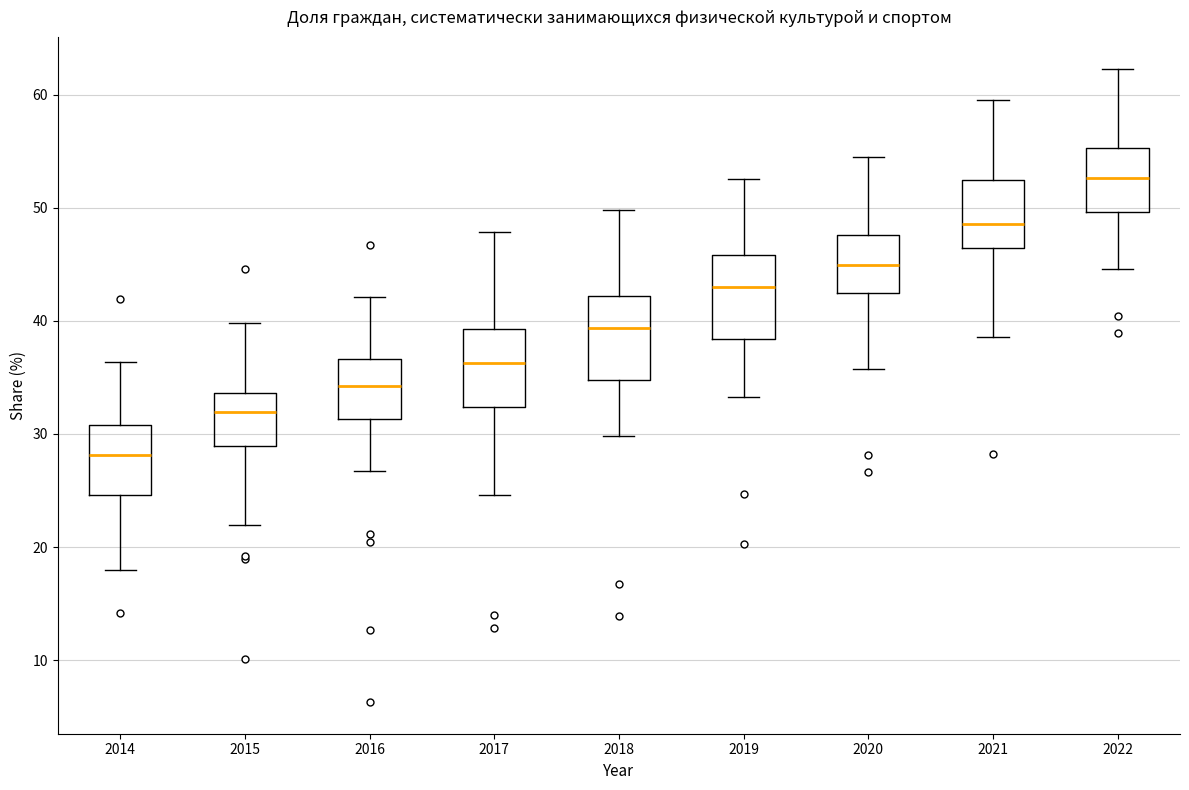

Where does the lower whisker of the box at x = 2021 end on the y-axis? The values are not printed on the chart, so give them approximately, as read against the axis.

39